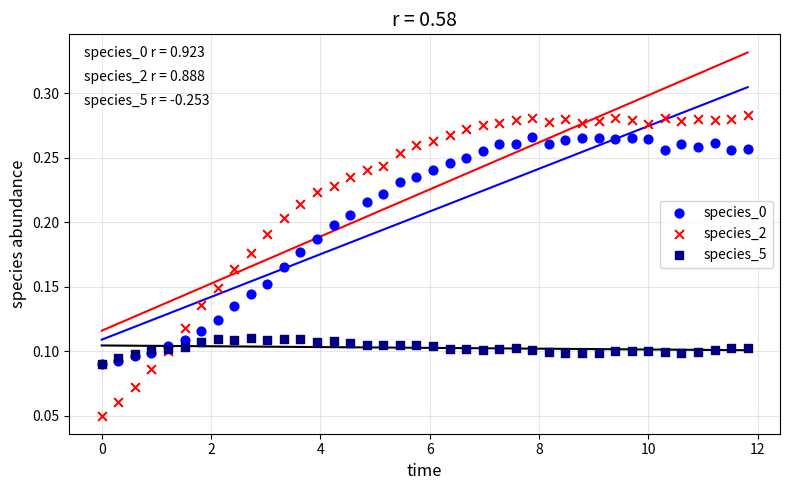

Which series reaches the minimum Y coordinate?

species_2